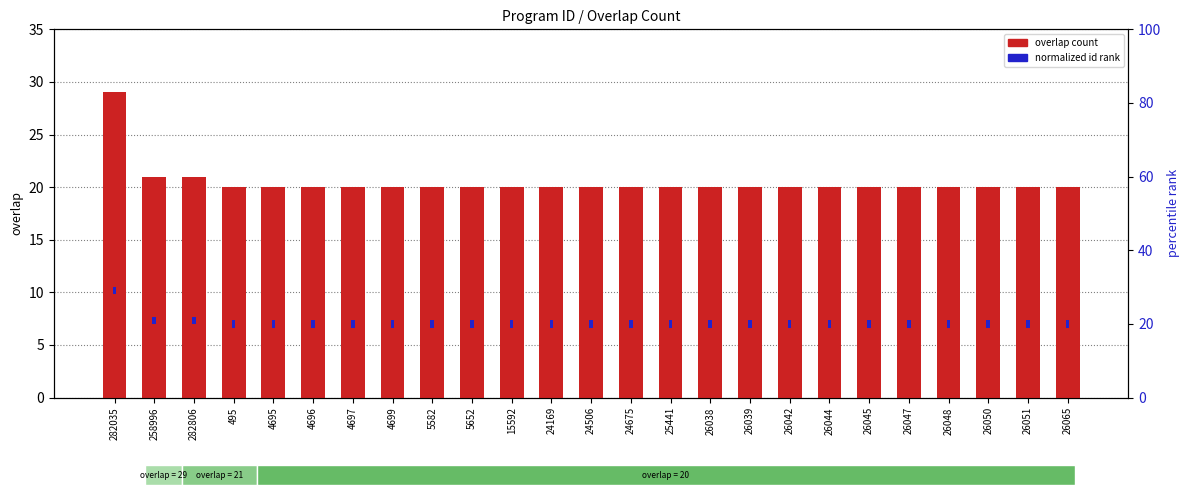

Are the bars horizontal?

No